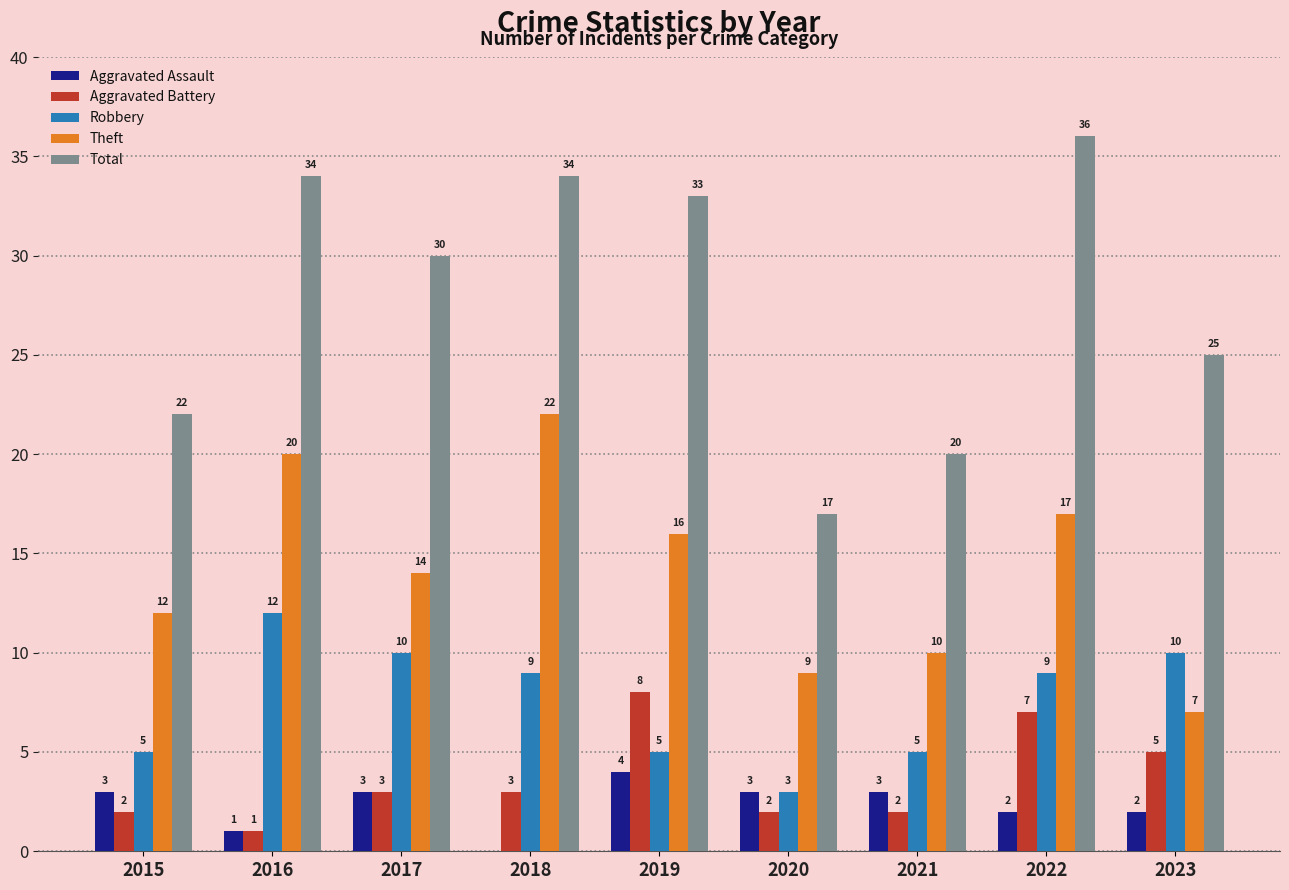

Reading right to left, list all the values displayed in this chart.

Aggravated Assault: 2	2	3	3	4	0	3	1	3
Aggravated Battery: 5	7	2	2	8	3	3	1	2
Robbery: 10	9	5	3	5	9	10	12	5
Theft: 7	17	10	9	16	22	14	20	12
Total: 25	36	20	17	33	34	30	34	22